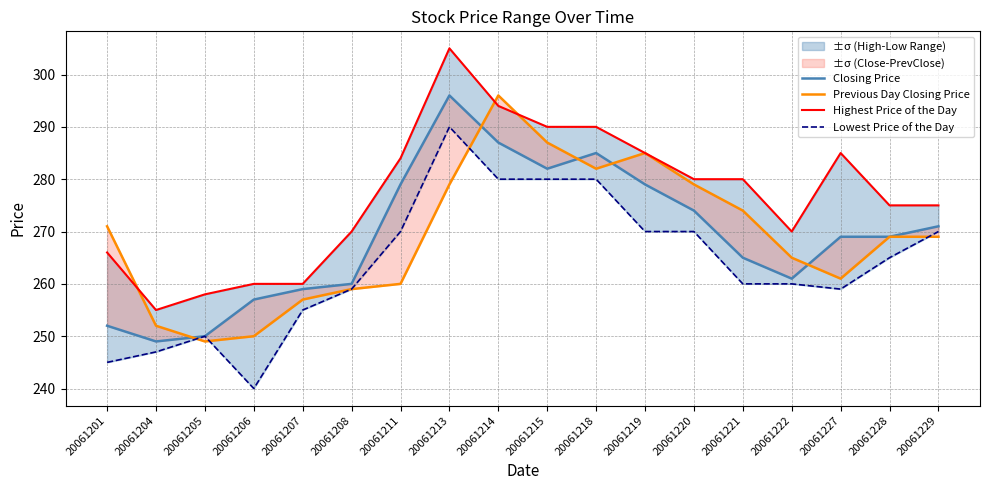

What is the sum of all Lowest Price of the Day values?

4750